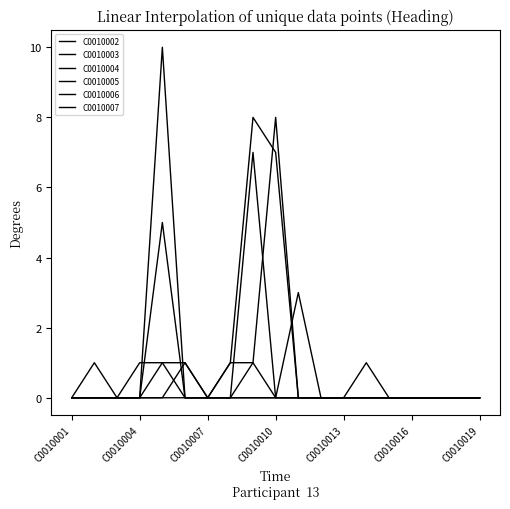

At which label is C0010004 closest to 0?

C0010001